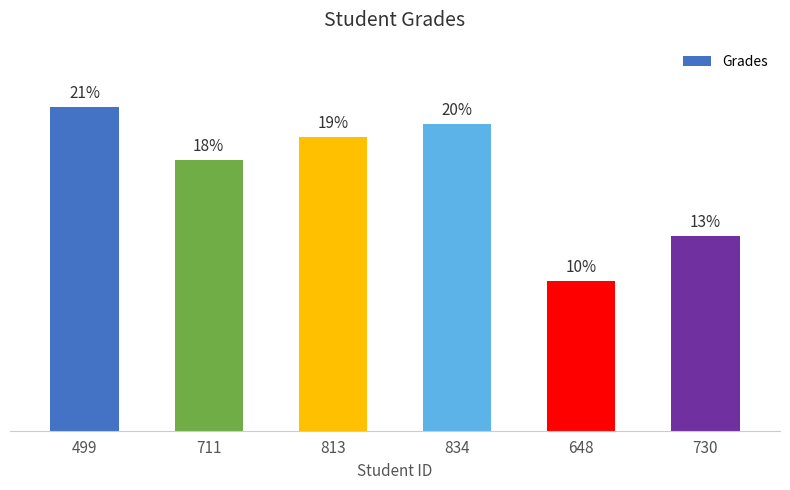

Reading right to left, extract all data points from this chart.

730=60.3	648=46.2	834=94.9	813=90.8	711=83.7	499=100.0